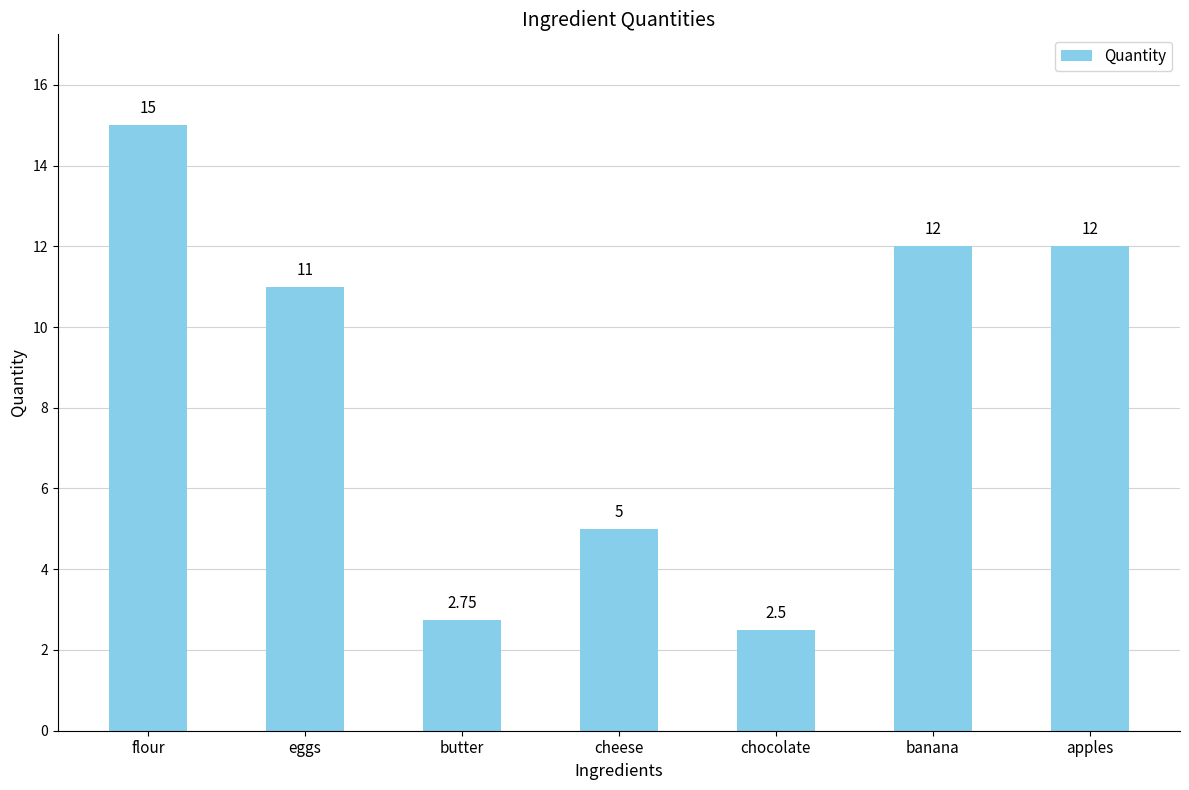

Where does the data first go above 11?

flour